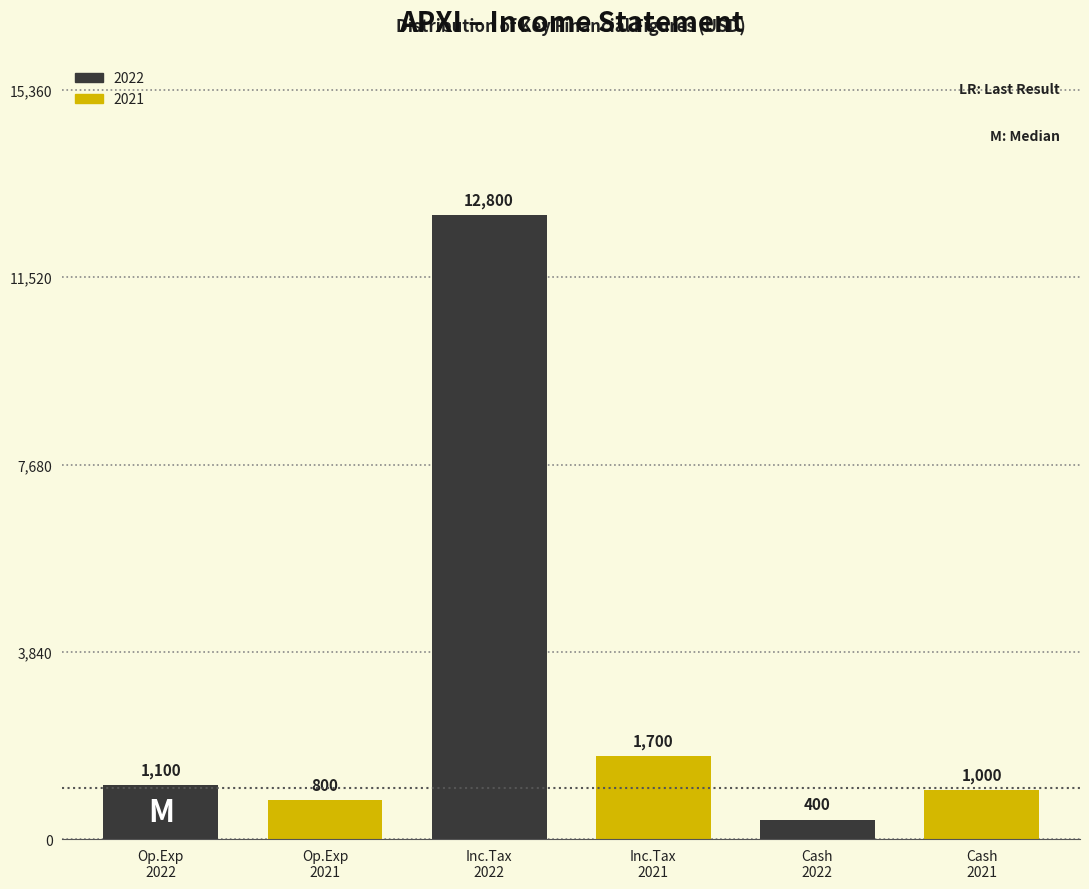

Reading left to right, what are all the values shown in this chart?

1100	800	12800	1700	400	1000